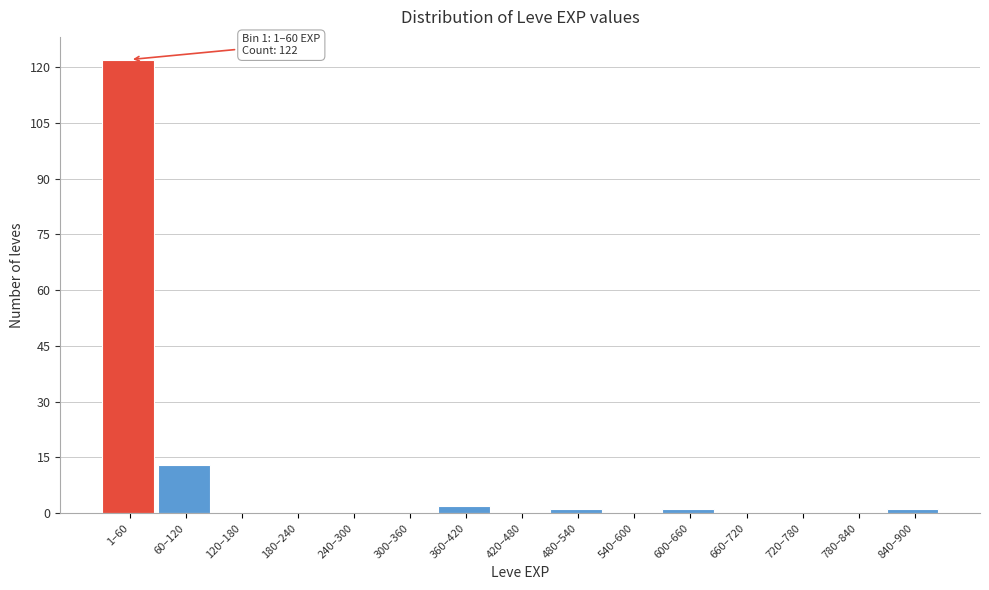

Reading left to right, extract all data points from this chart.

1–60=122	60–120=13	120–180=0	180–240=0	240–300=0	300–360=0	360–420=2	420–480=0	480–540=1	540–600=0	600–660=1	660–720=0	720–780=0	780–840=0	840–900=1